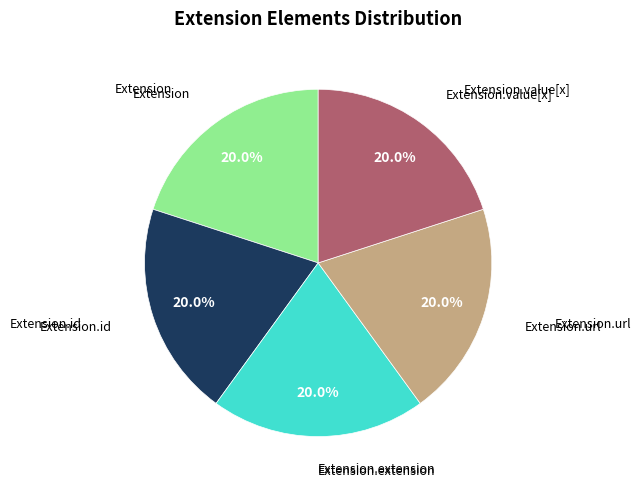

Is there a majority slice in this chart?

No